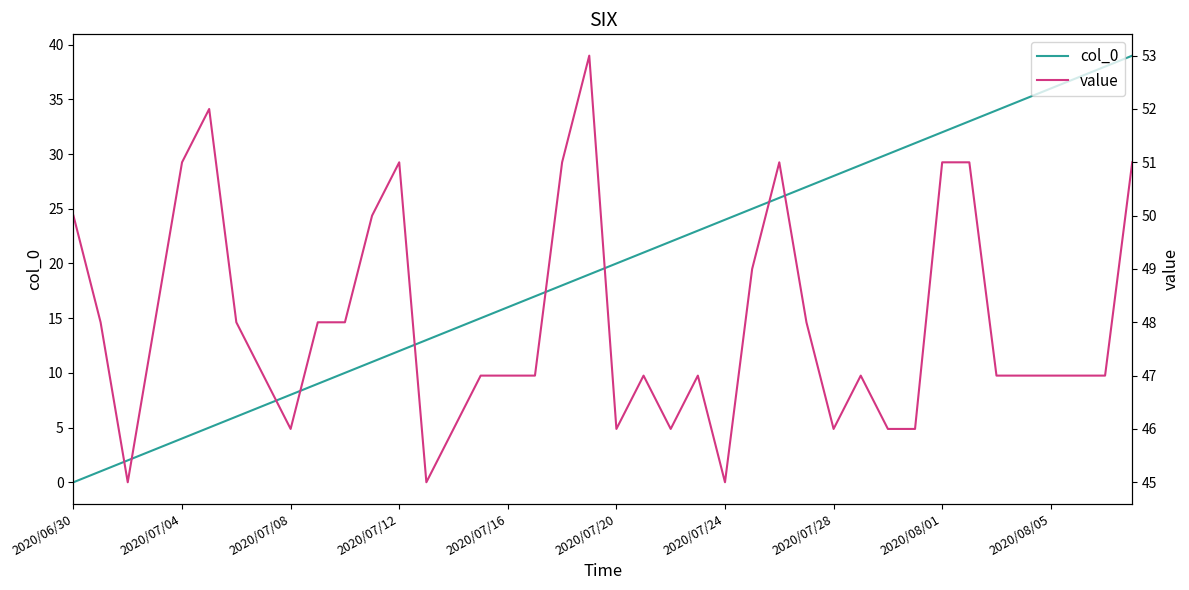

What is the label of the 15th point from the right?

25